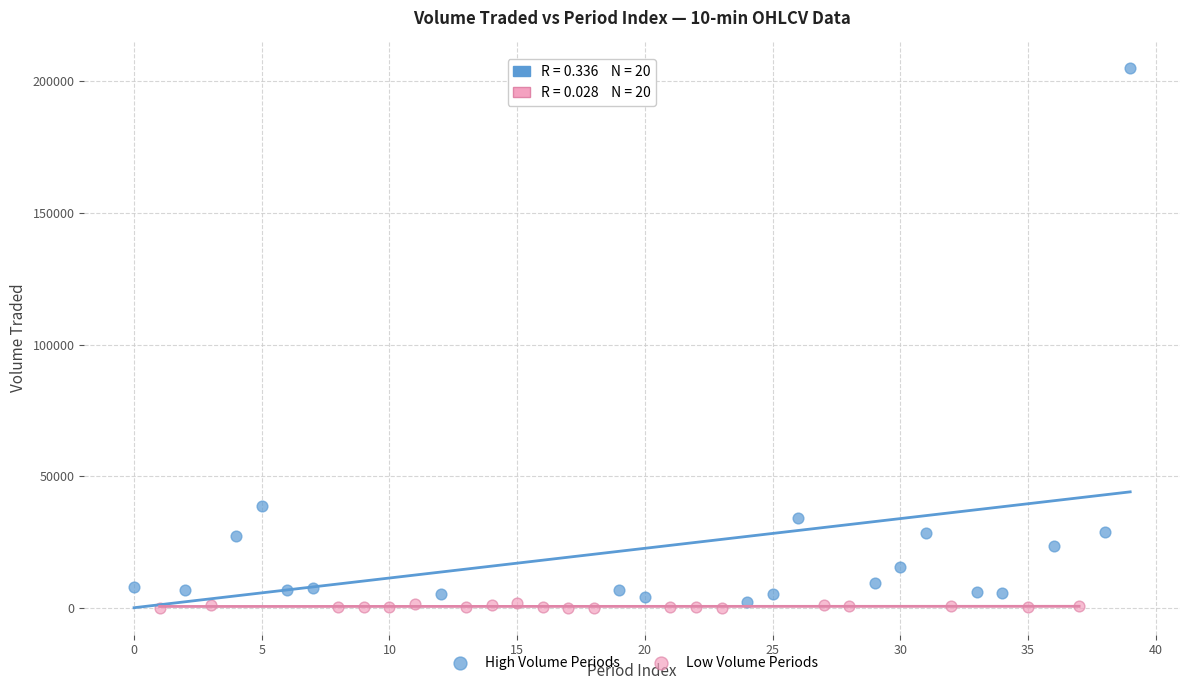

Which series has the largest Y range (max minus min)?

High Volume Periods